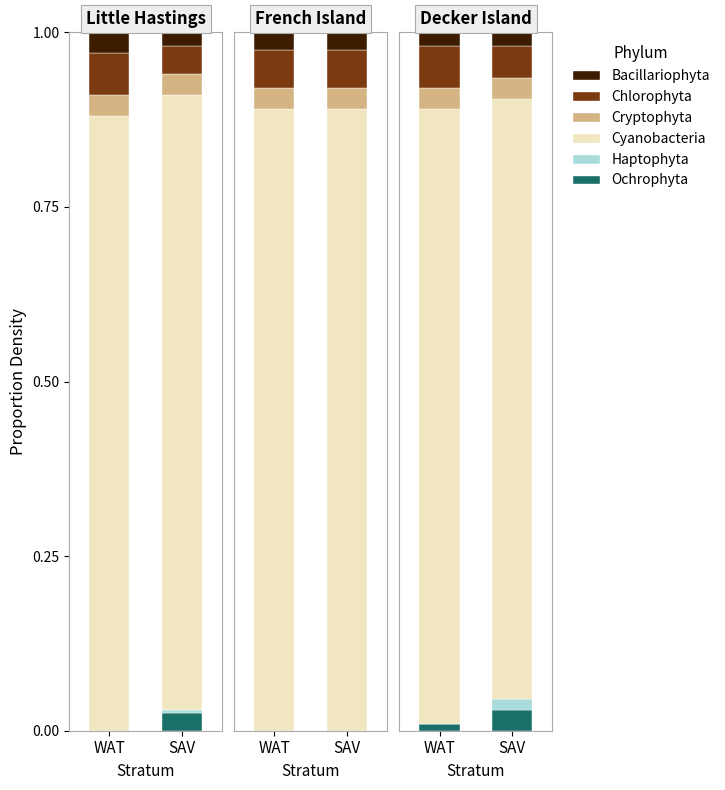

Where is Chlorophyta nearest to the value 0?

SAV